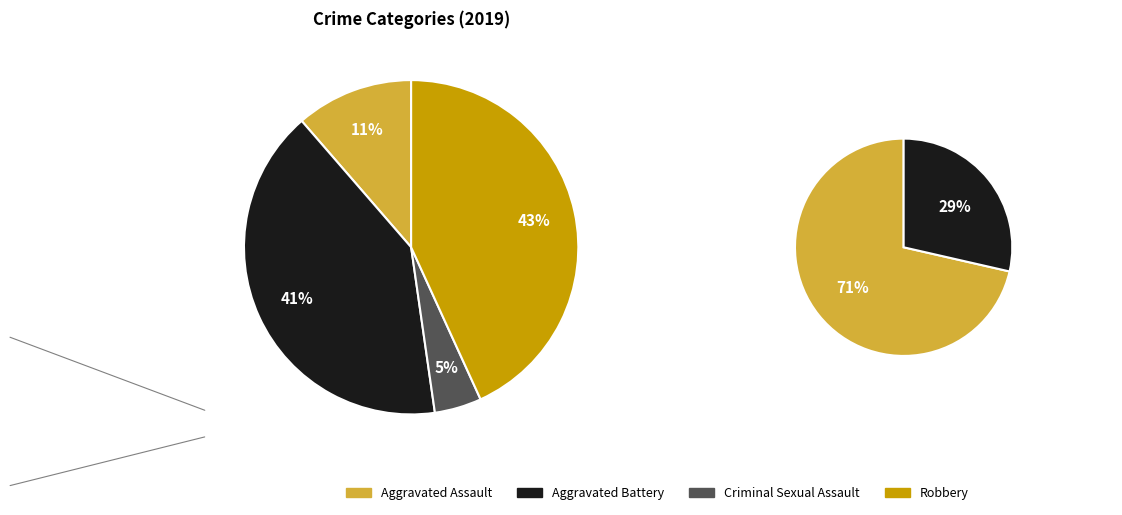

What percentage is the Aggravated Battery slice, to the nearest percent?

41%